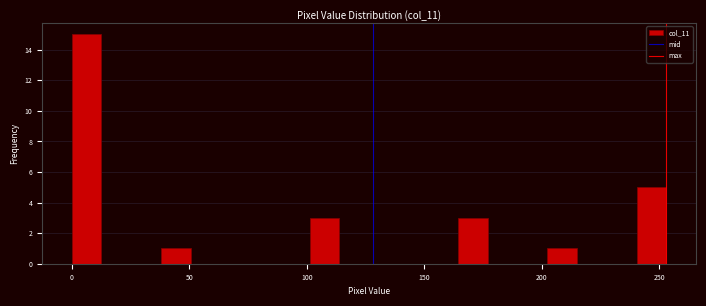

Read against the x-axis, roughly where is the centre of the tallest bar?

5